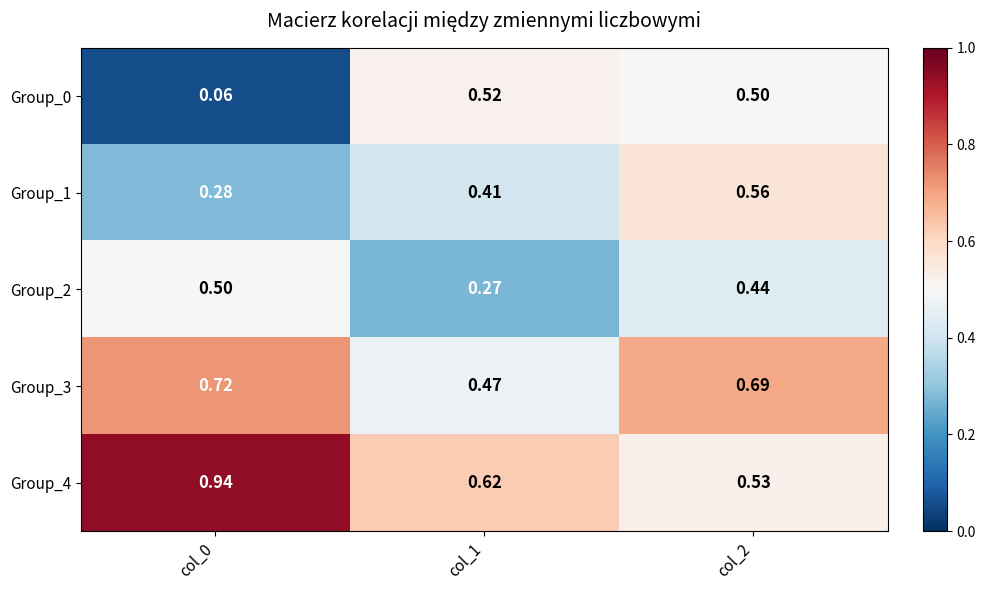

Is the value of Group_3 at col_1 greater than the value of Group_2 at col_0?

No